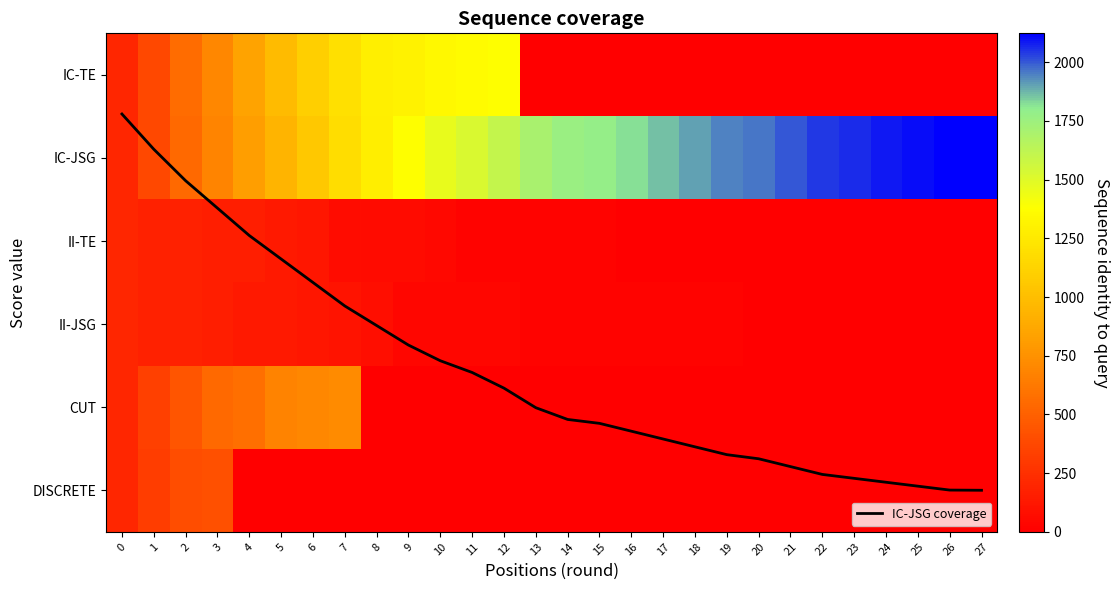

At which label is IC-TE closest to 690?

3